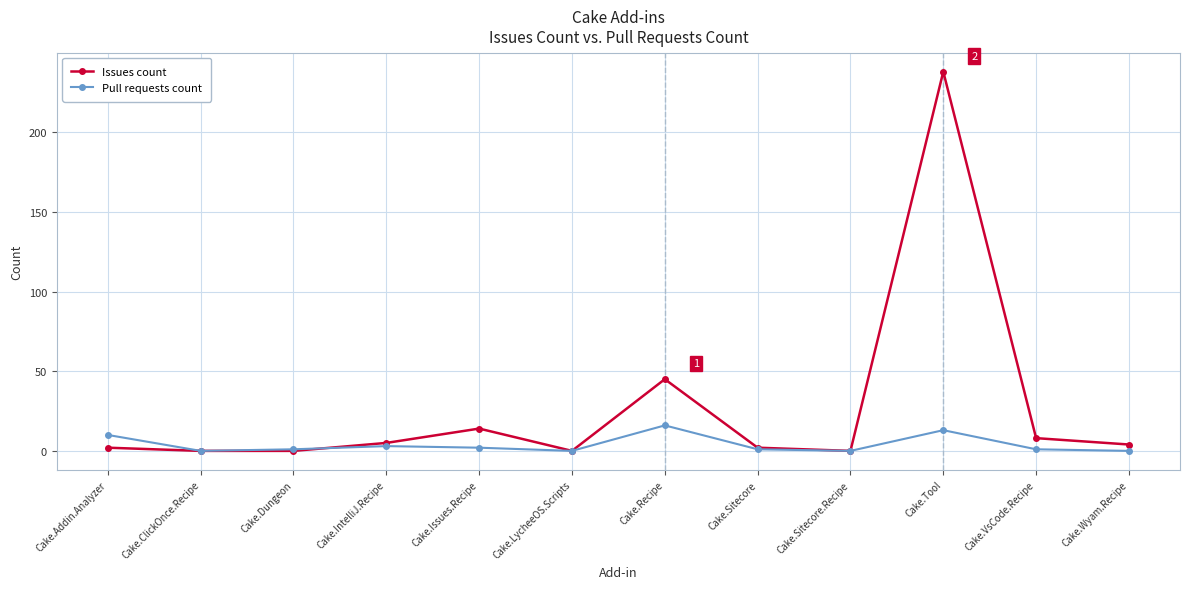

Where is Pull requests count nearest to the value 8?

Cake.Addin.Analyzer